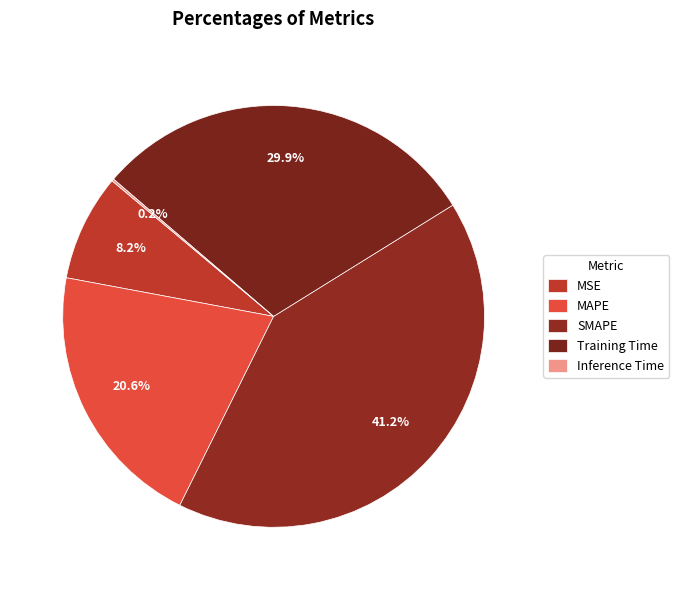

What is the smallest slice in the pie chart?

Inference Time